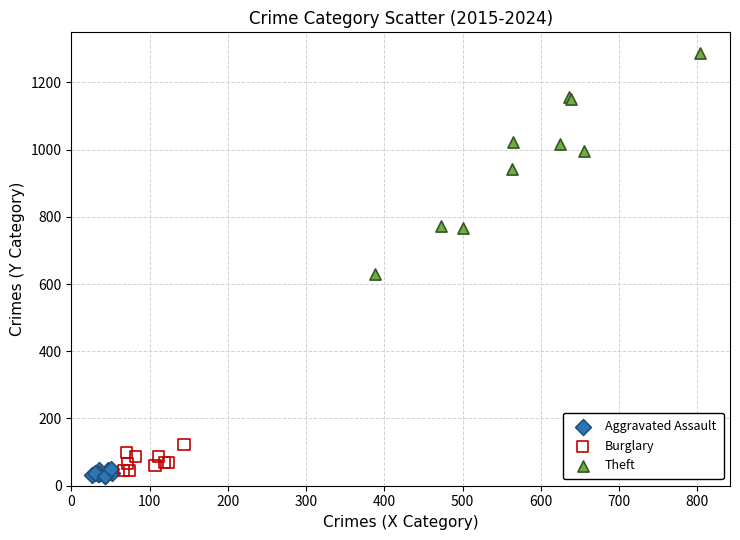

Which series contains the highest Y value?

Theft